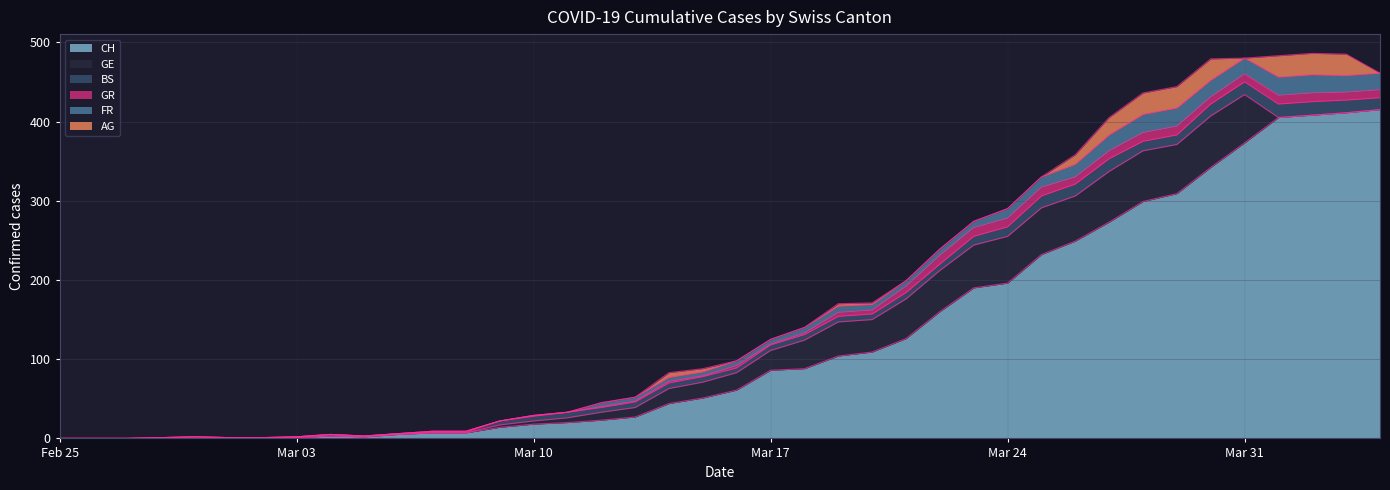

What is the difference between the second highest and minimum values in the BS series?

17